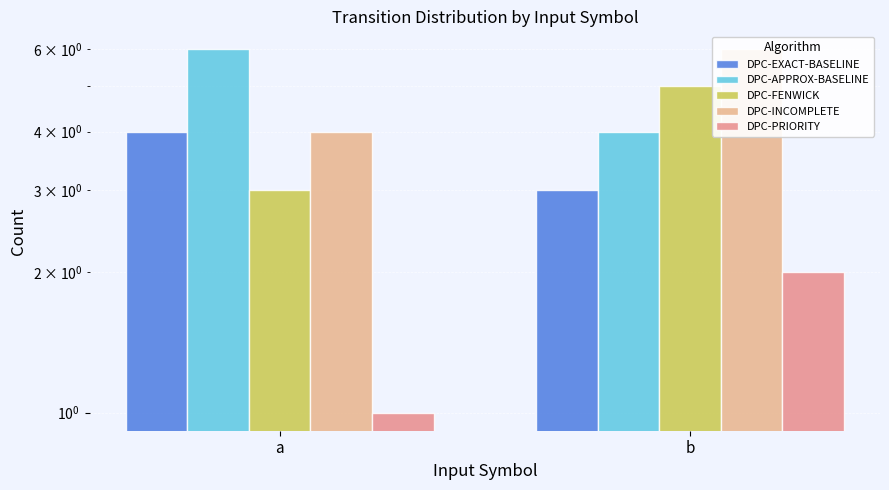

At which label does DPC-INCOMPLETE reach its minimum?

a